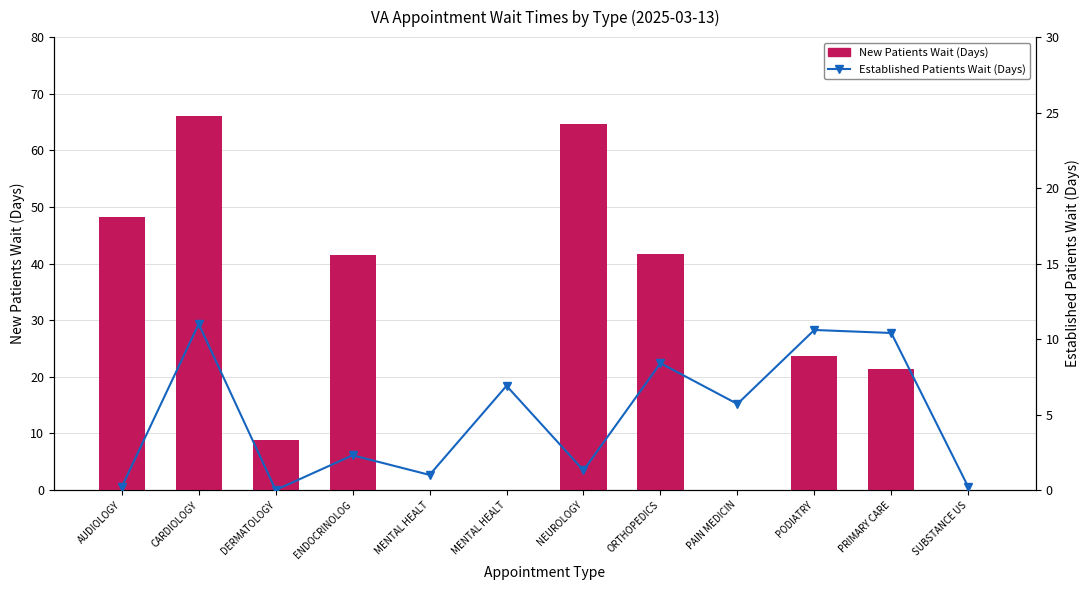

At which category is the sum across all series the highest?

CARDIOLOGY